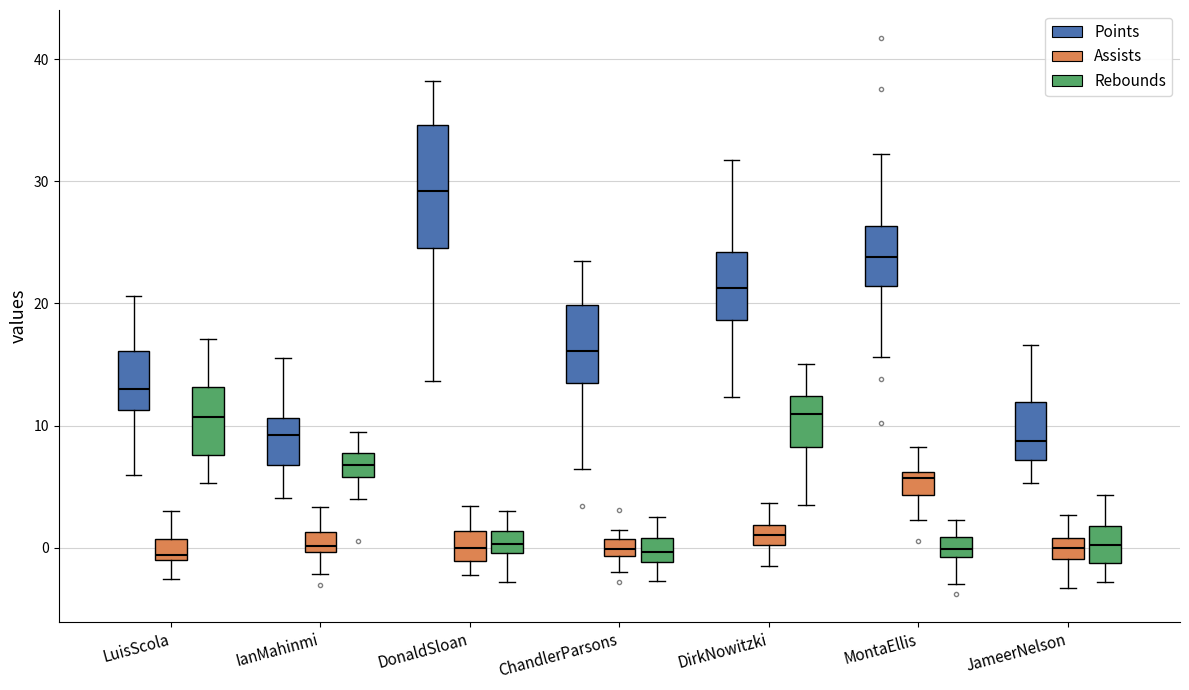

Where does the lower whisker of the box for JameerNelson (Assists) end on the y-axis? The values are not printed on the chart, so give them approximately, as read against the axis.

-3